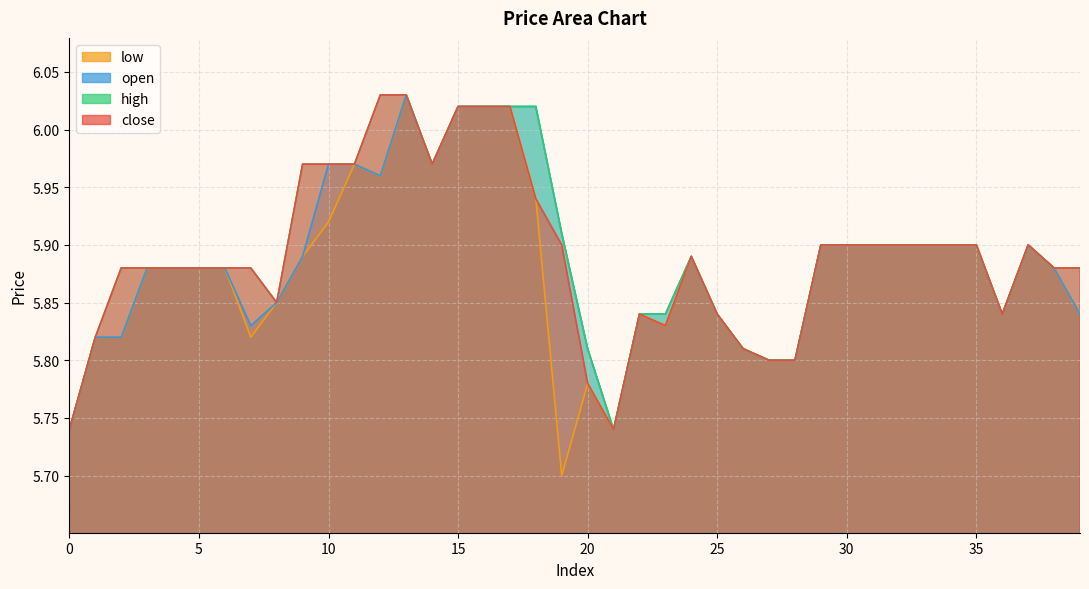

Count the number of data series in this chart.

4